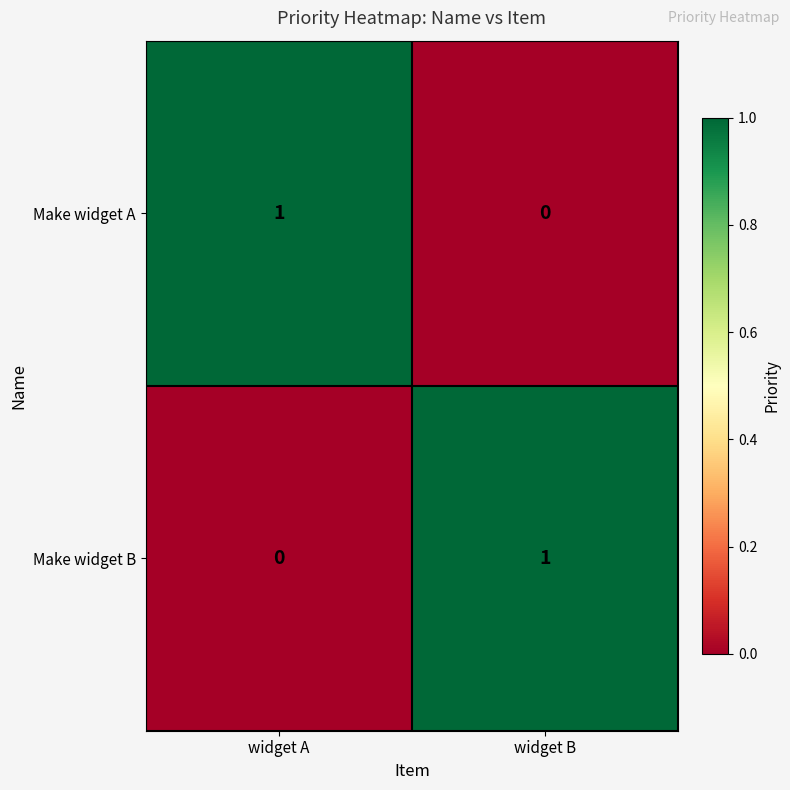

Is it true that Make widget A equals 1 at widget A?

True